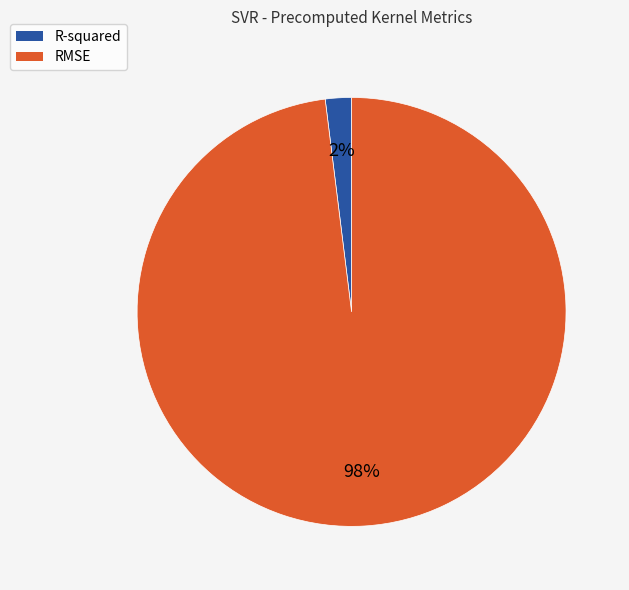

Which slice represents more than half of the pie?

RMSE